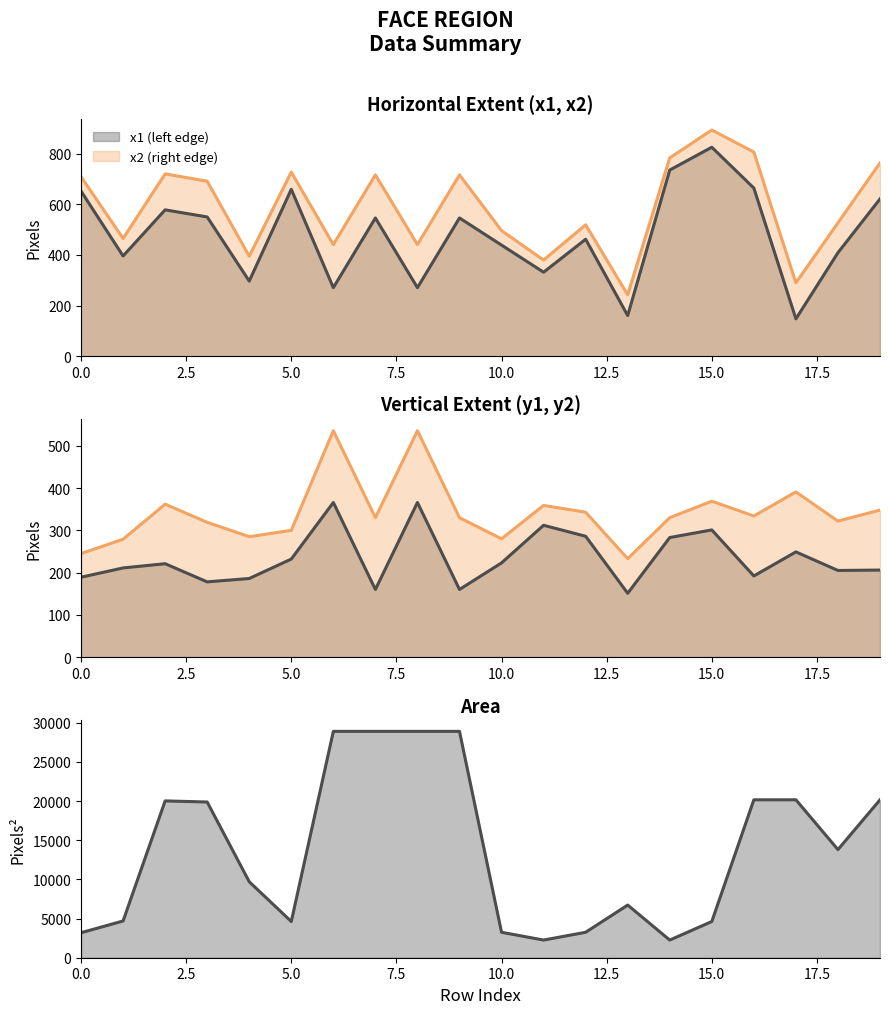

What is the value of the x2 point at the 2nd from the left?

465